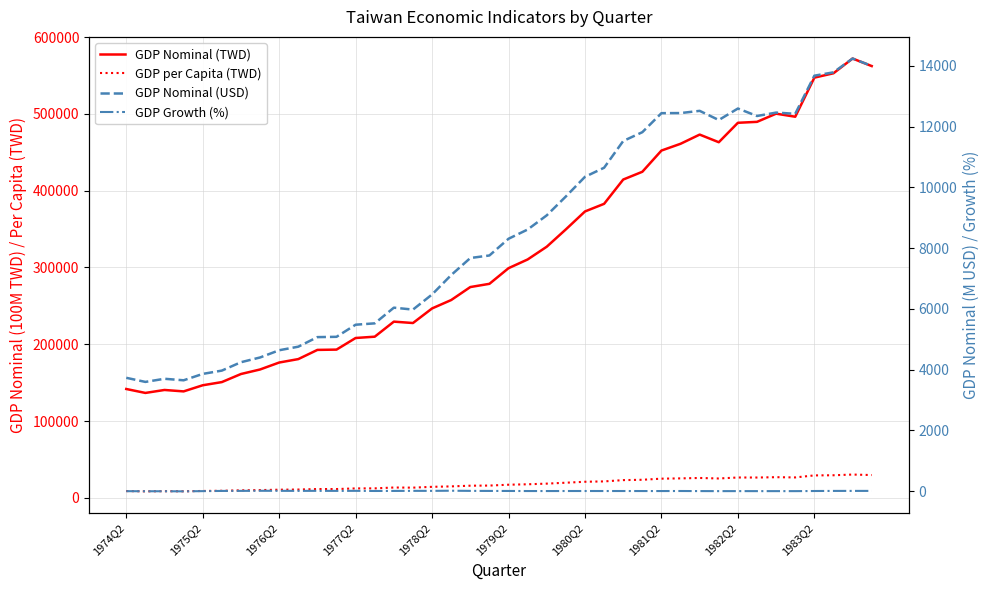

How many lines are shown in the chart?

4